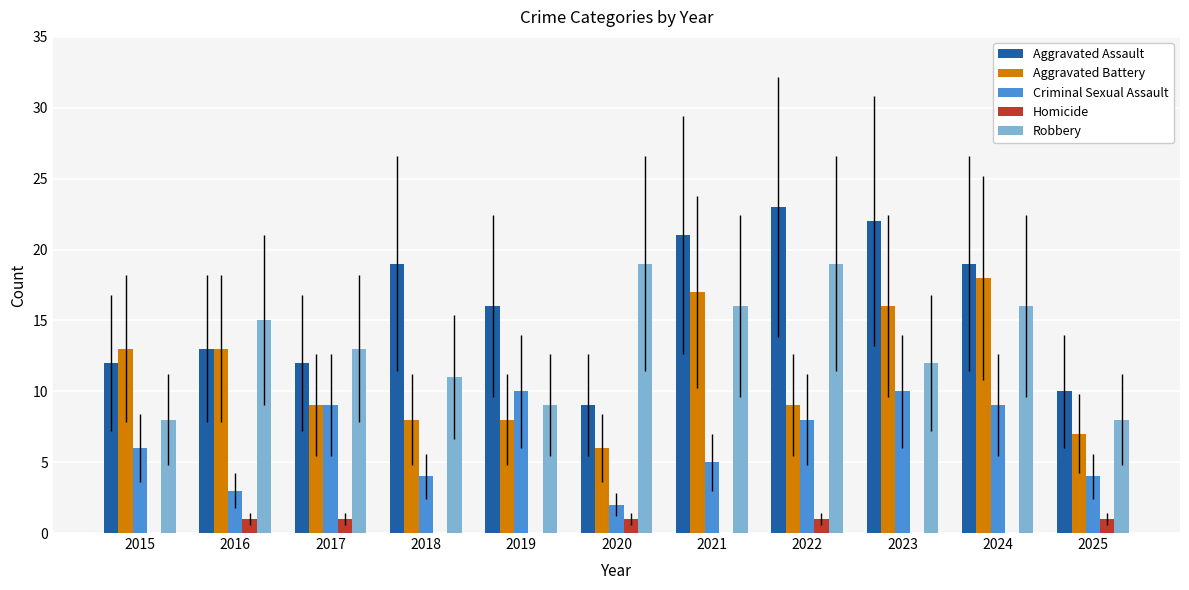

Which label corresponds to the largest value in the chart?

2022